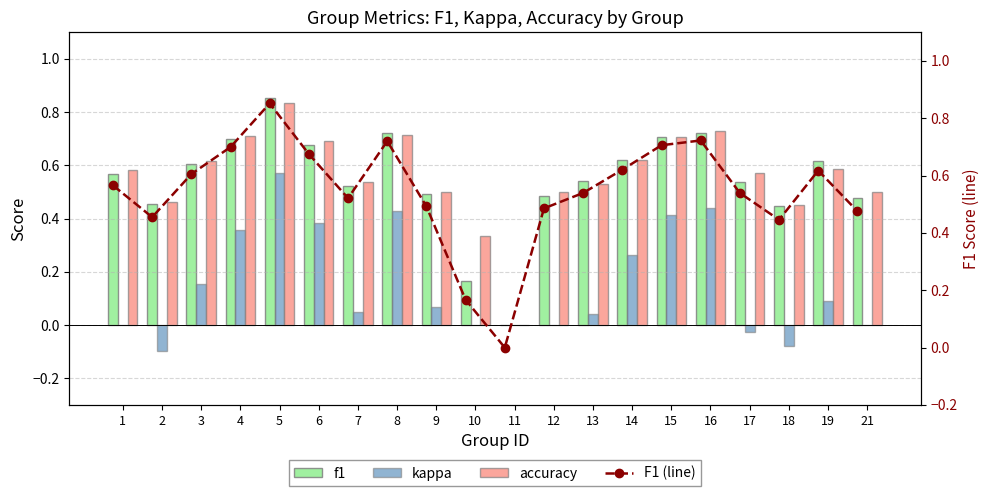

Does the chart contain any negative values?

Yes